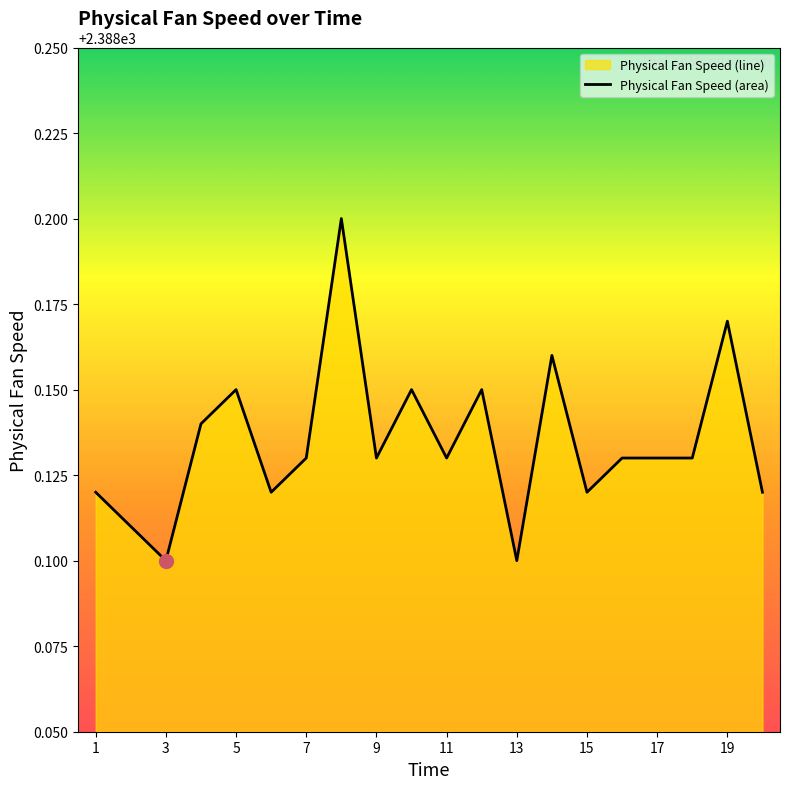

How many lines are shown in the chart?

1